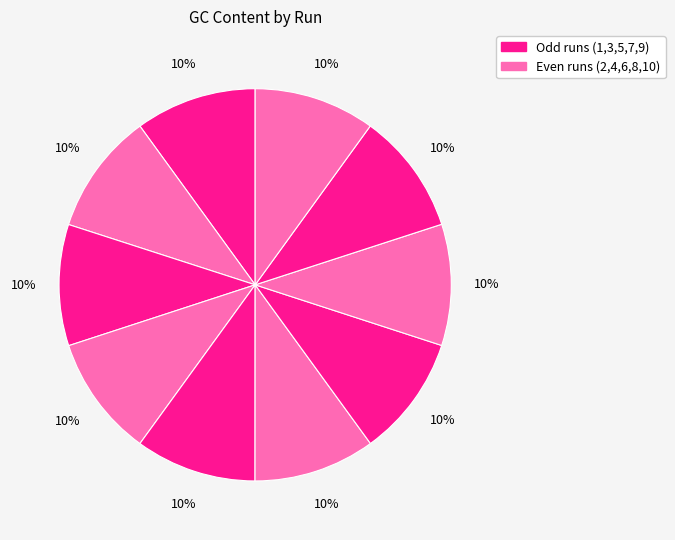

How many slices are in this pie chart?

10